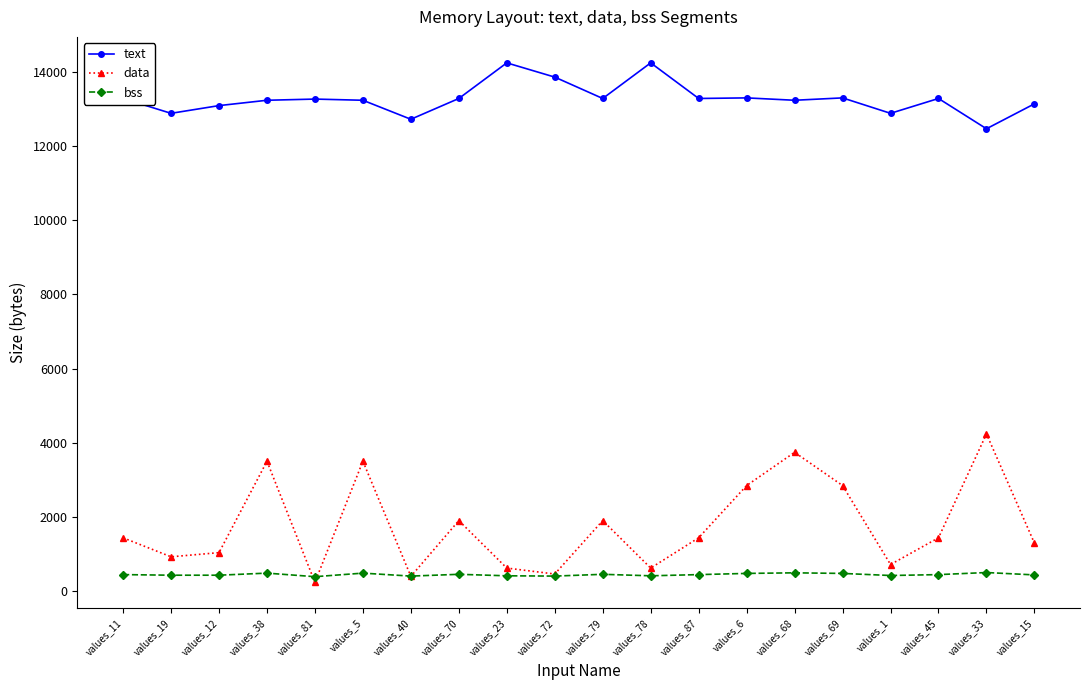

What is the sum of all bss values?

8960